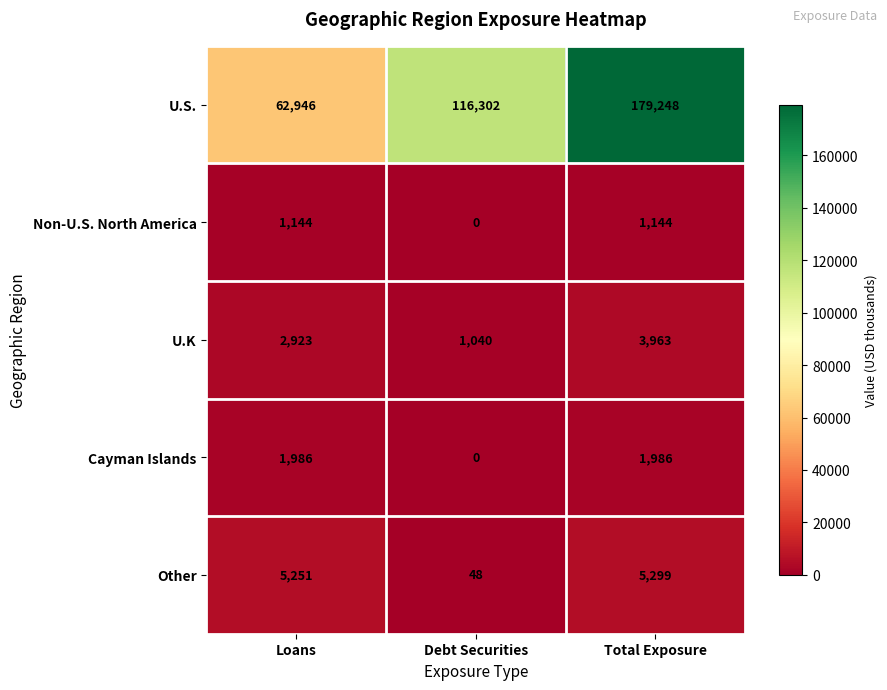

What is the maximum value shown in the chart?

179248